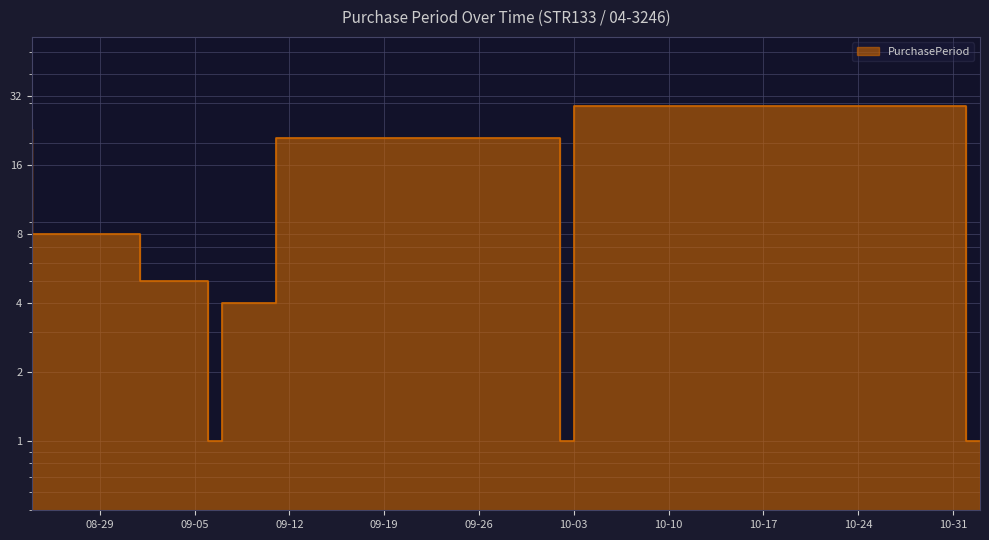

How many lines are shown in the chart?

1